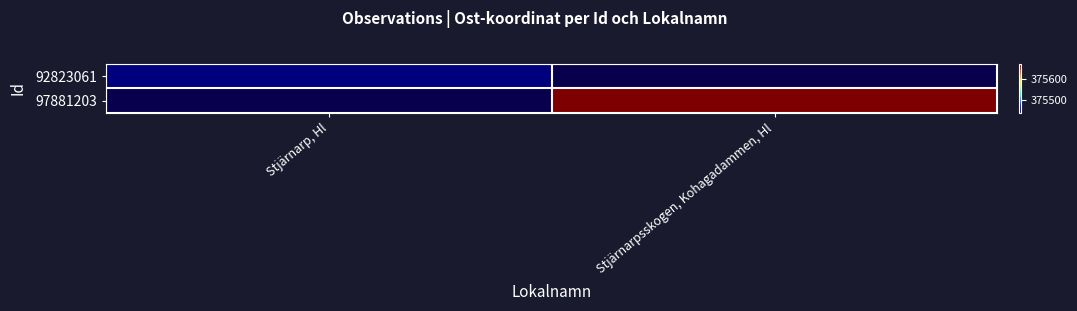

What is the highest value of the 92823061 series?

375438.7